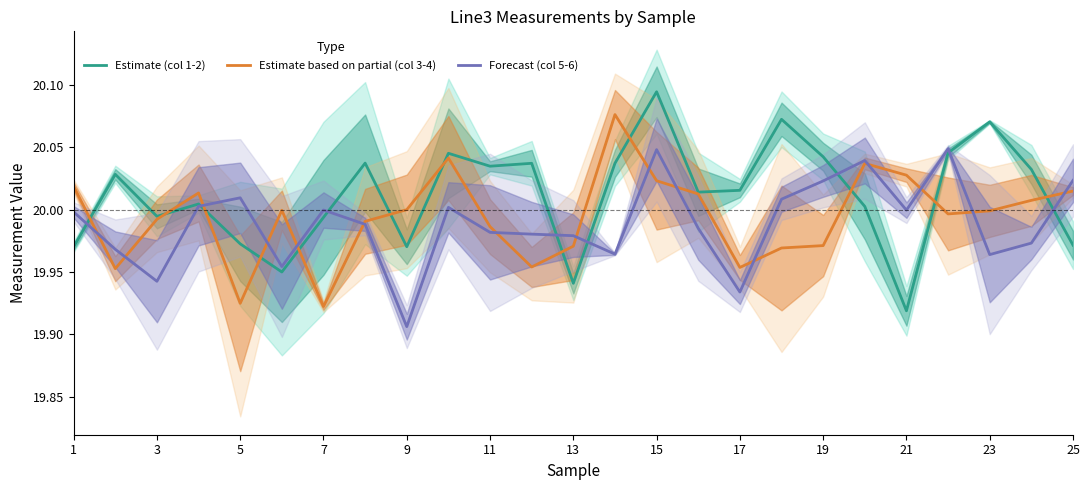

At how many categories does at least one series exceed 19?

25